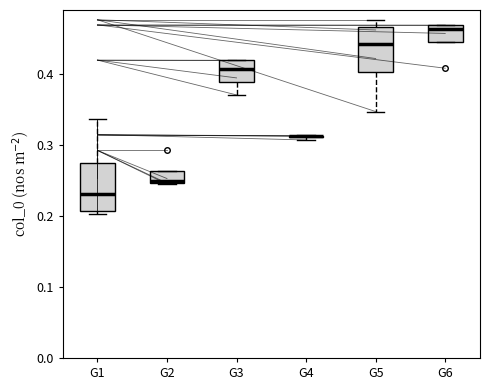

Where is the lower edge of the box for G2 on the y-axis? The values are not printed on the chart, so give them approximately, as read against the axis.

0.25